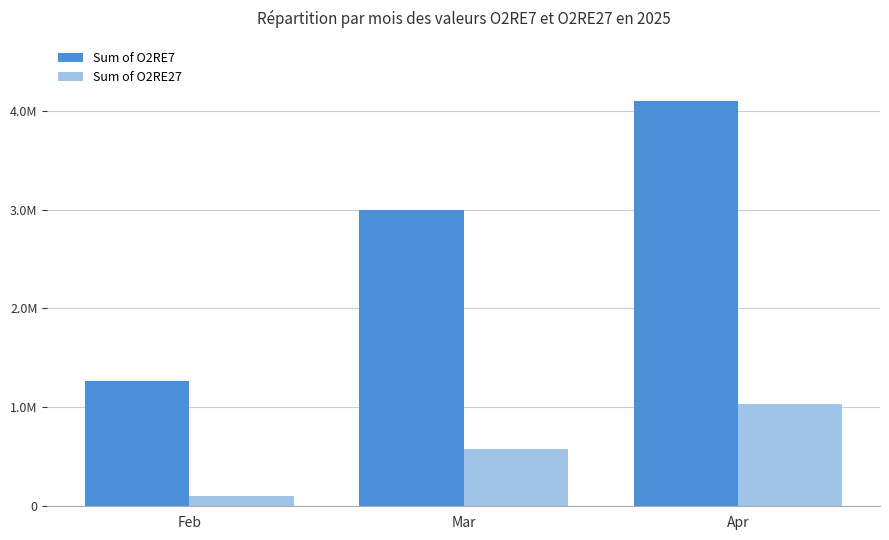

What is the value of the Sum of O2RE7 bar at the 2nd from the left?

2993651.3